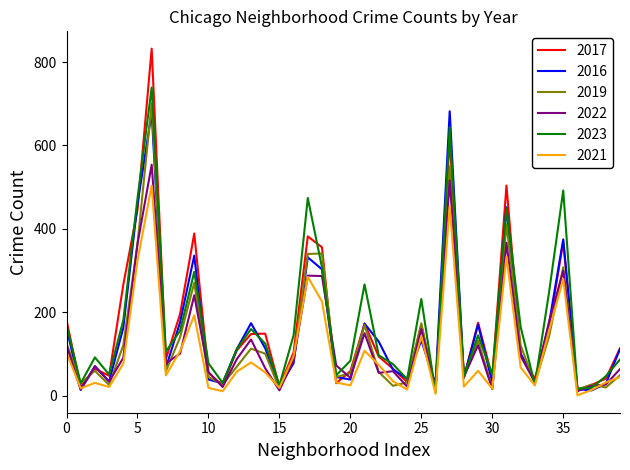

What is the maximum value shown in the chart?

832